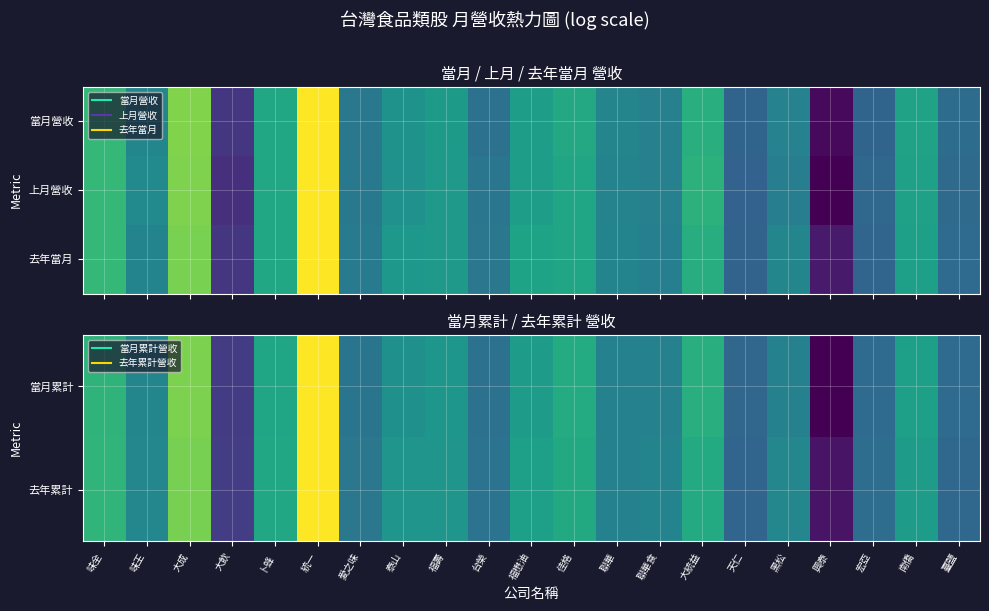

What is the difference between the maximum and minimum values in the 當月累計 series?

7.9